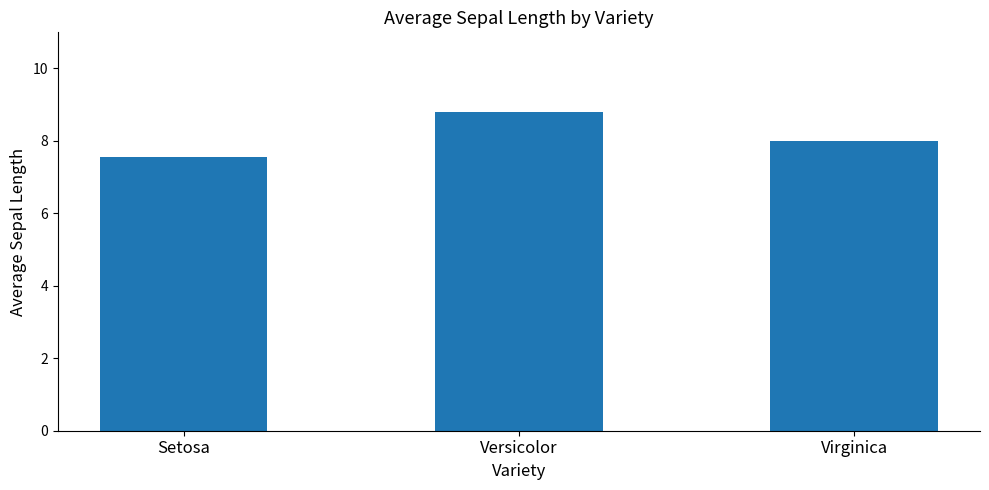

Rank the categories by value from highest to lowest.

Versicolor, Virginica, Setosa